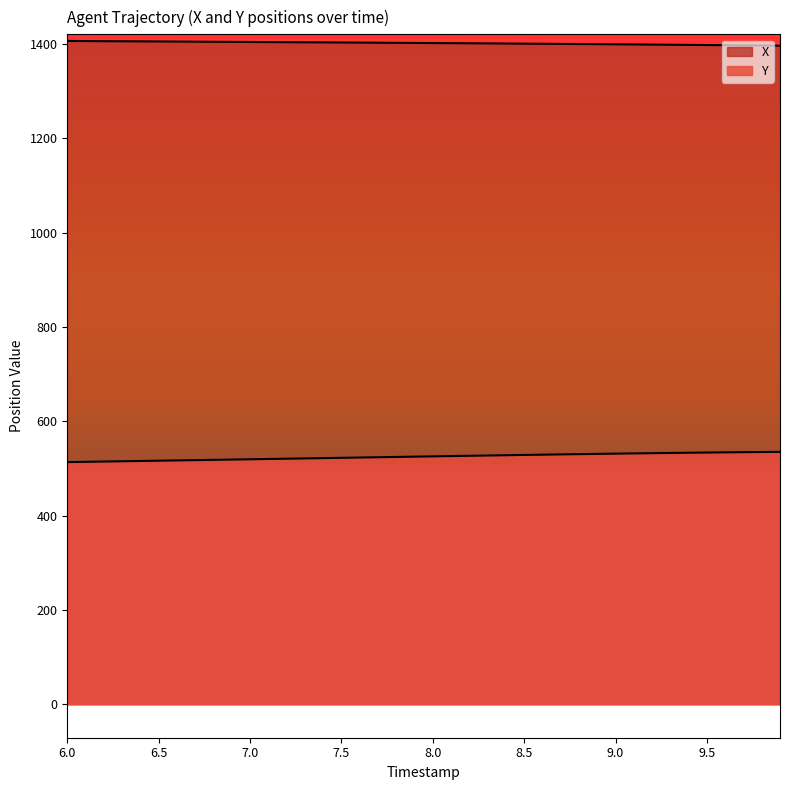

Which label corresponds to the smallest value in the chart?

6.0